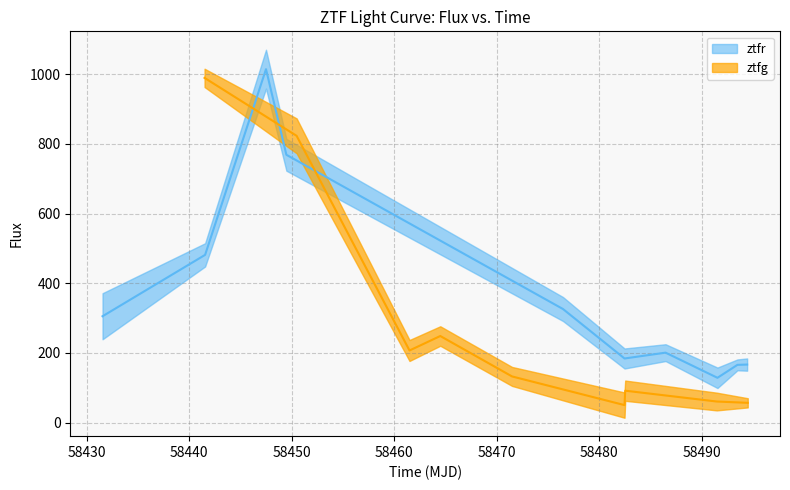

What is the difference between the maximum and second lowest values?

848.6